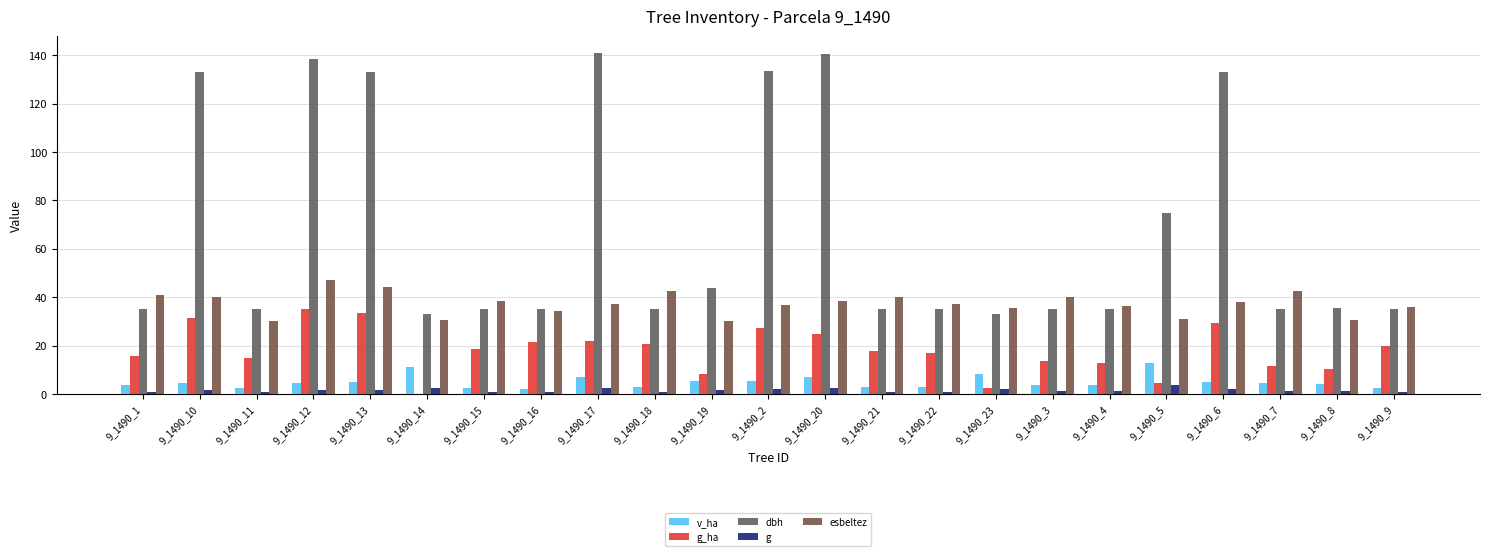

How many groups of bars are there?

23